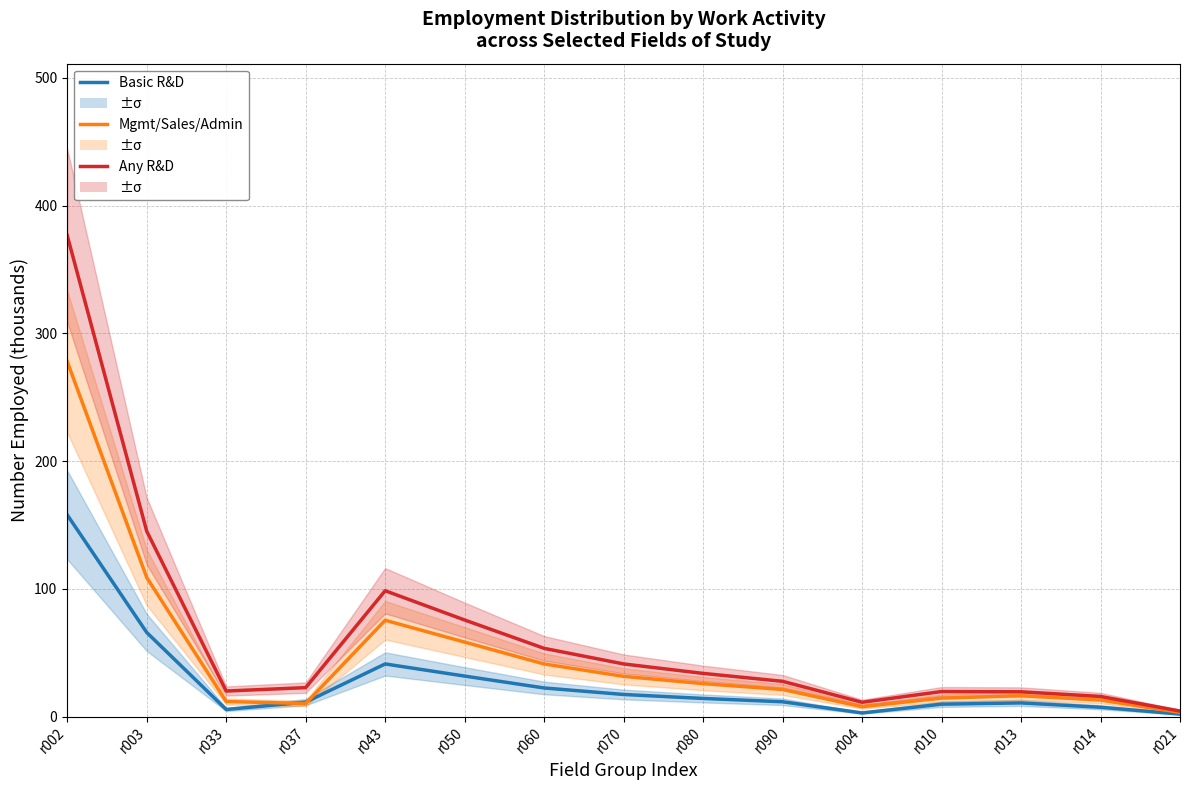

The Mgmt/Sales/Admin series shows 5.7 at r010. True or false?

False